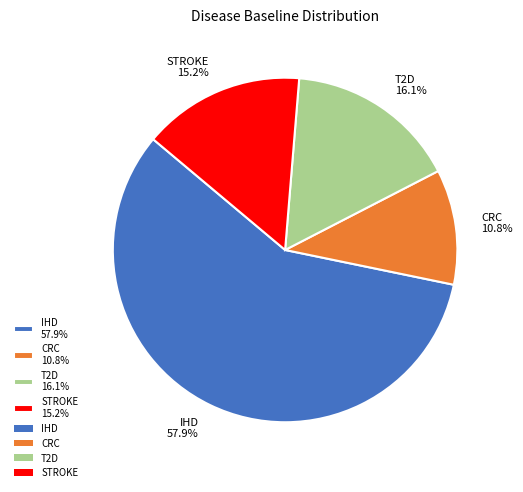

Which category accounts for the majority?

IHD 57.9%